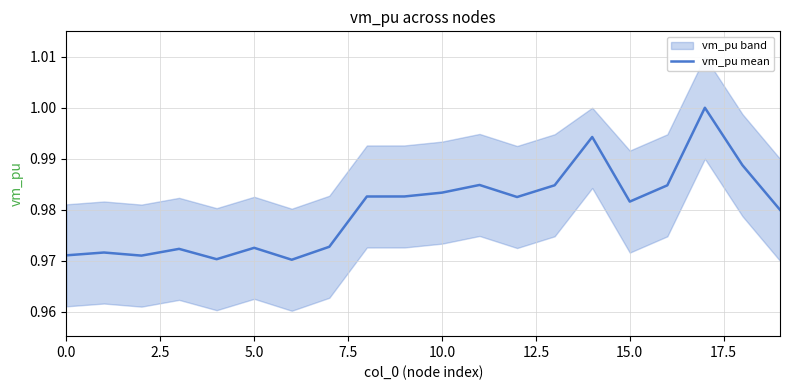

What is the maximum value shown in the chart?

1.0